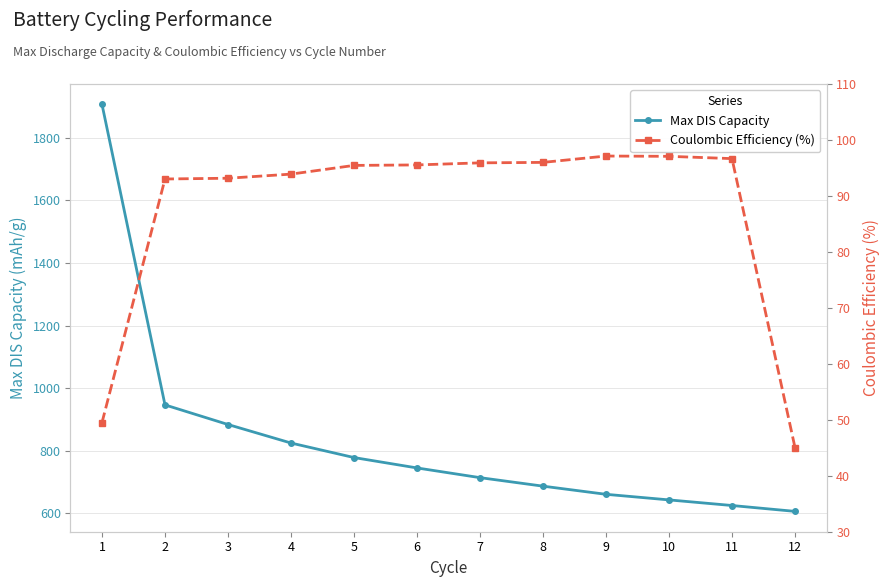

Is the value of Coulombic Efficiency (%) at 2 greater than the value of Max DIS Capacity at 12?

No